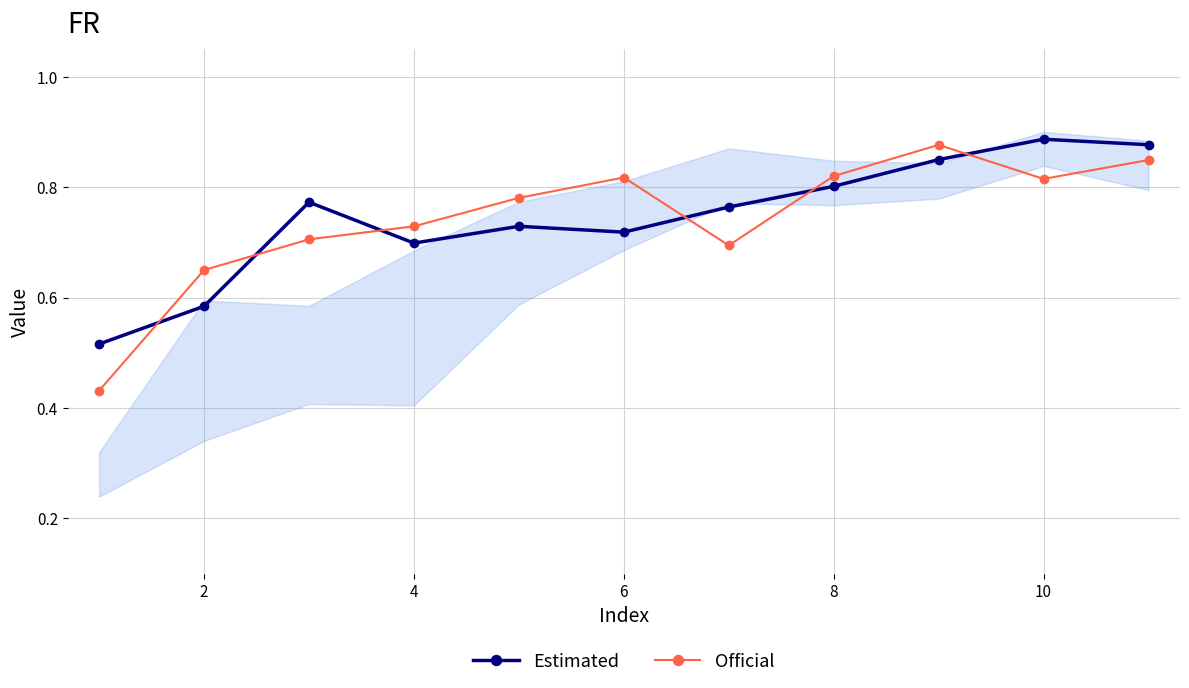

The value of Estimated at 10 is 0.3. True or false?

False